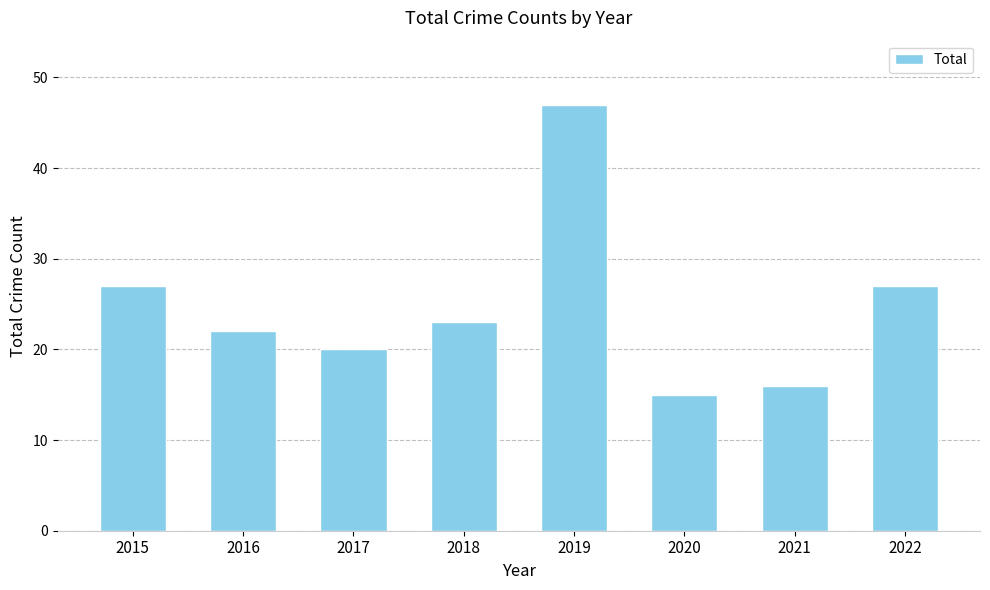

What is the change in value from 2017 to 2022?

+7